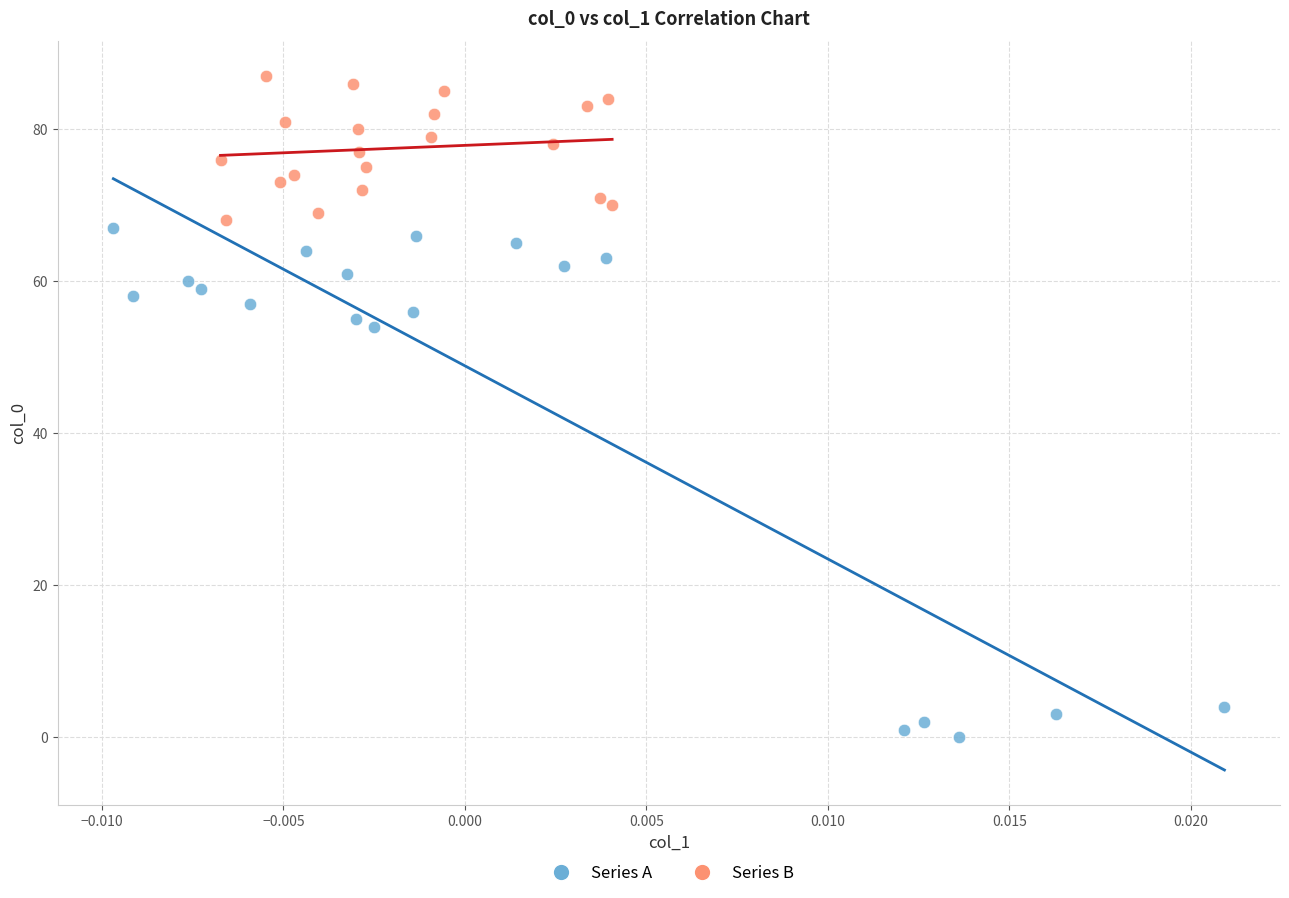

Which series has the widest spread of Y values?

Series A